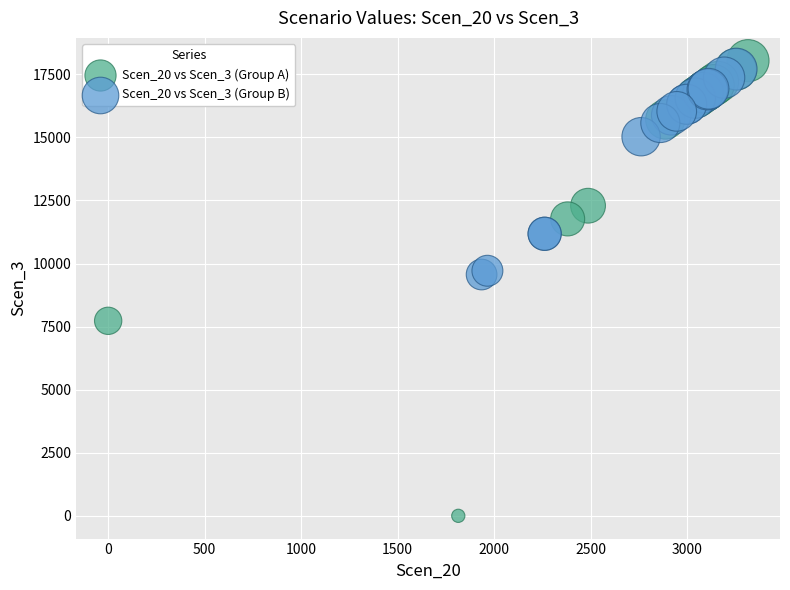

Which series has the largest Y range (max minus min)?

Scen_20 vs Scen_3 (Group A)